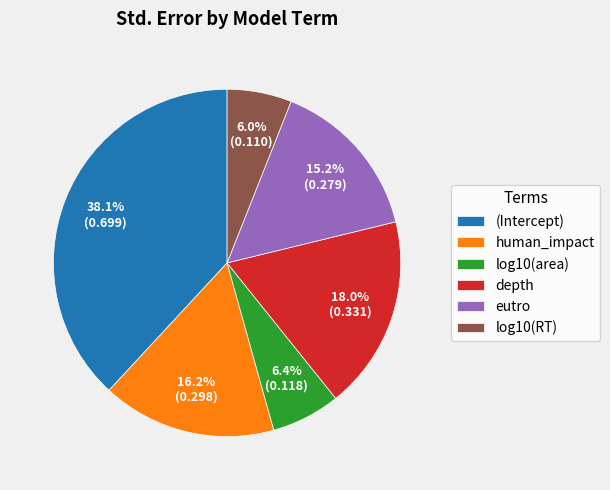

Does any single category account for the majority?

No